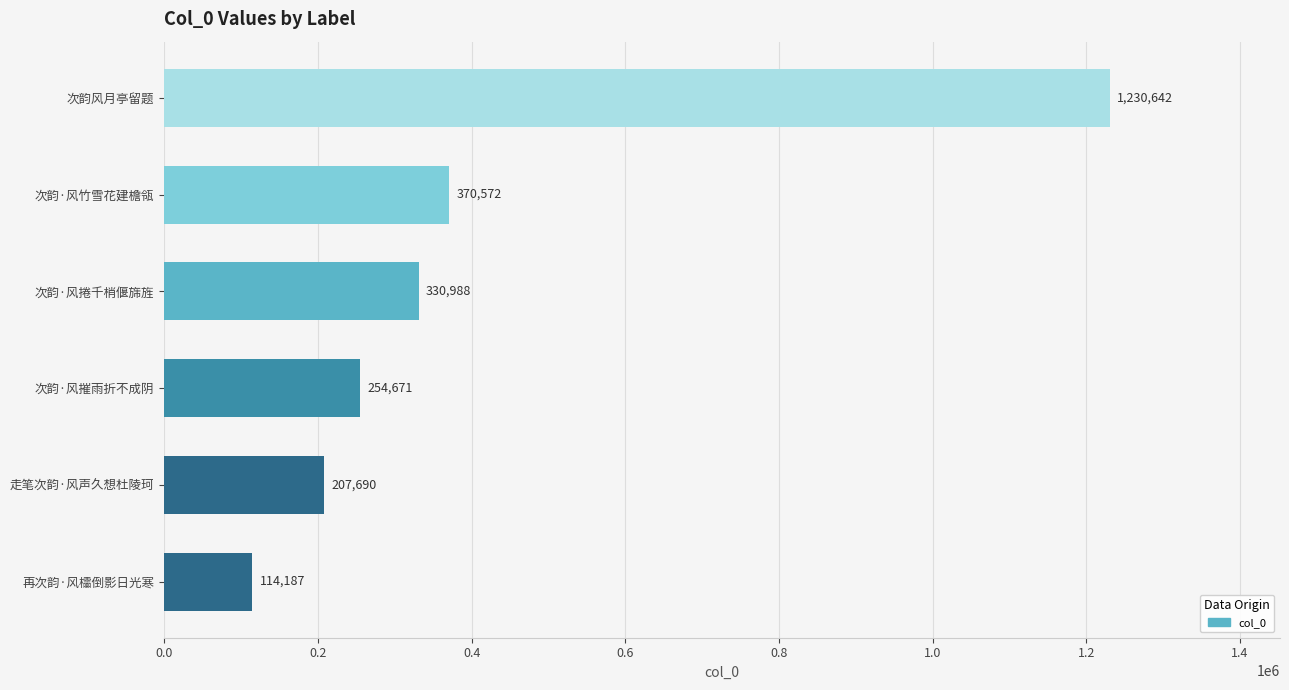

Which category has the highest value across all series?

次韵风月亭留题